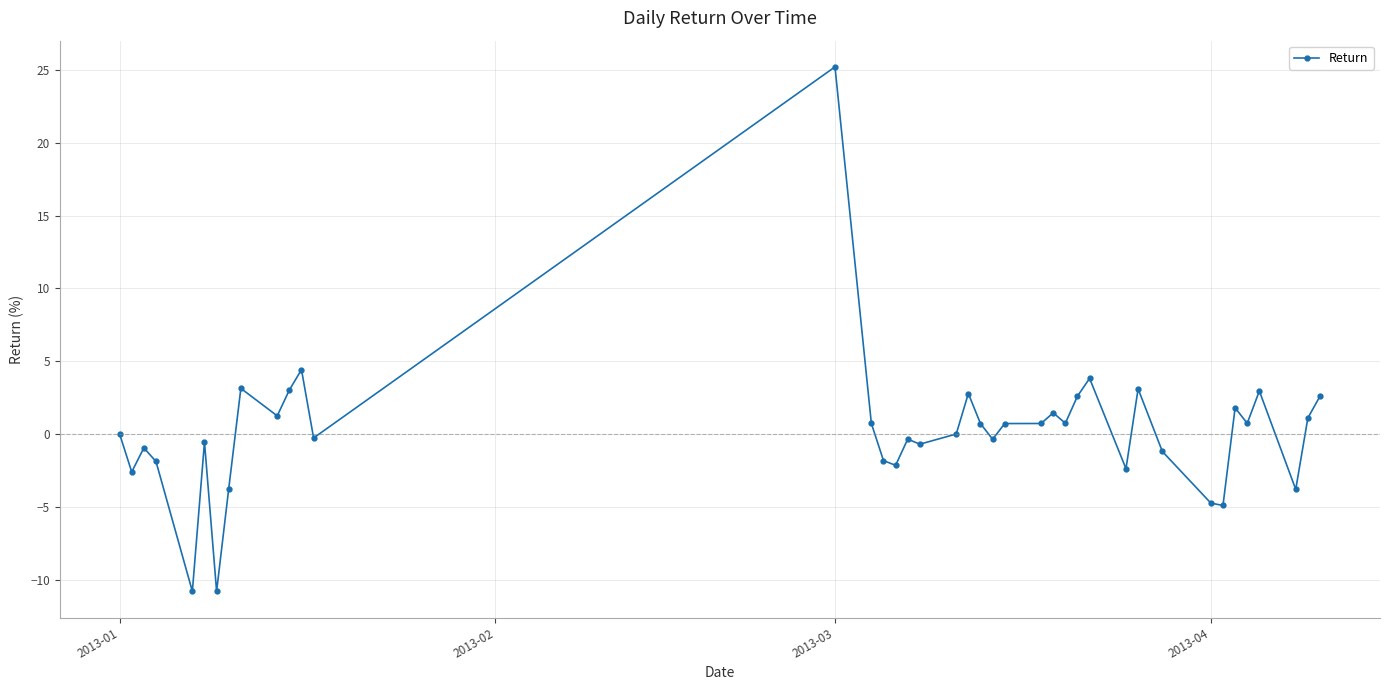

How many distinct data groups are displayed?

1